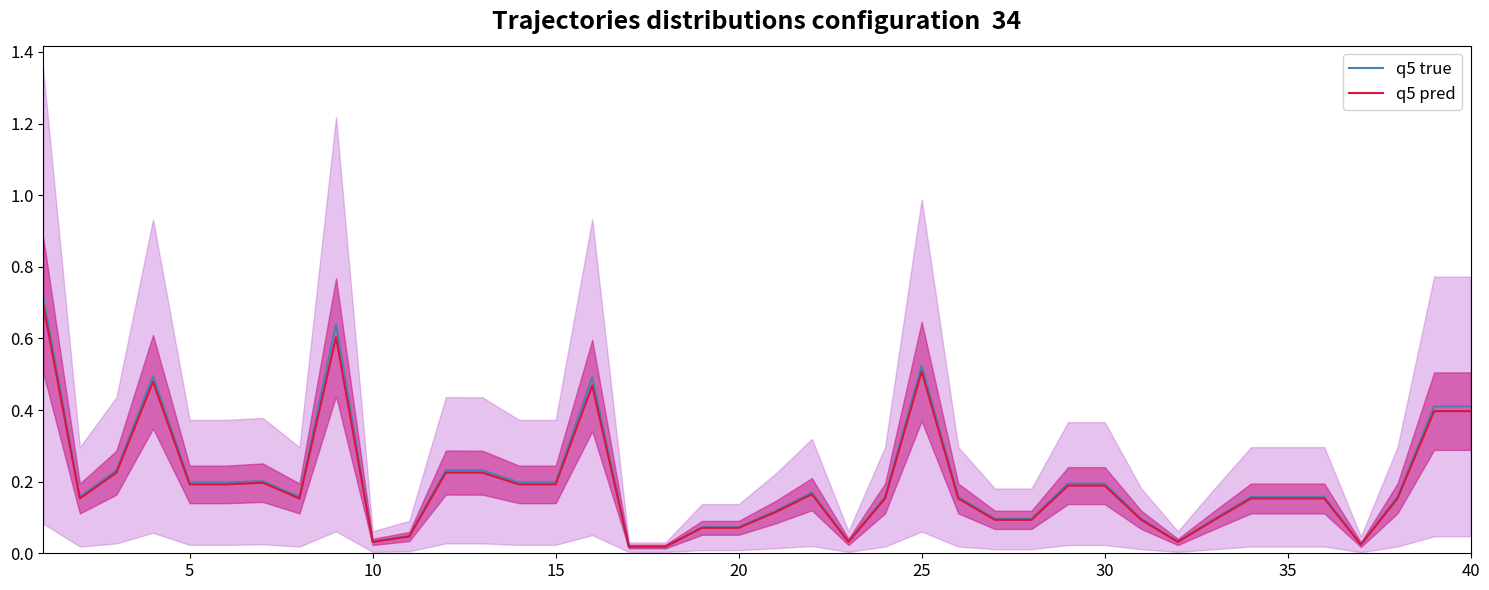

The value of q5 true at 35 is 0.1. True or false?

False